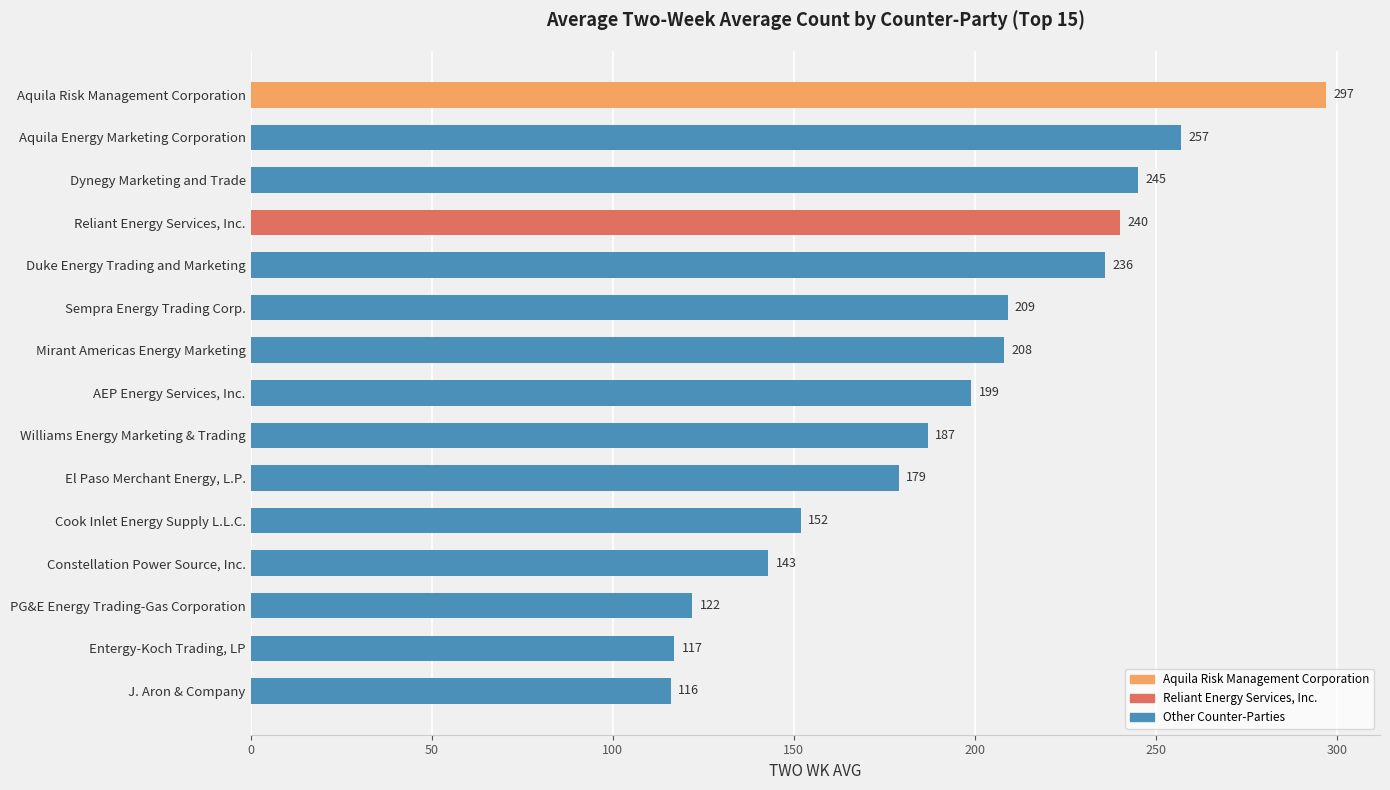

Are the bars grouped side by side (vs. stacked)?

No